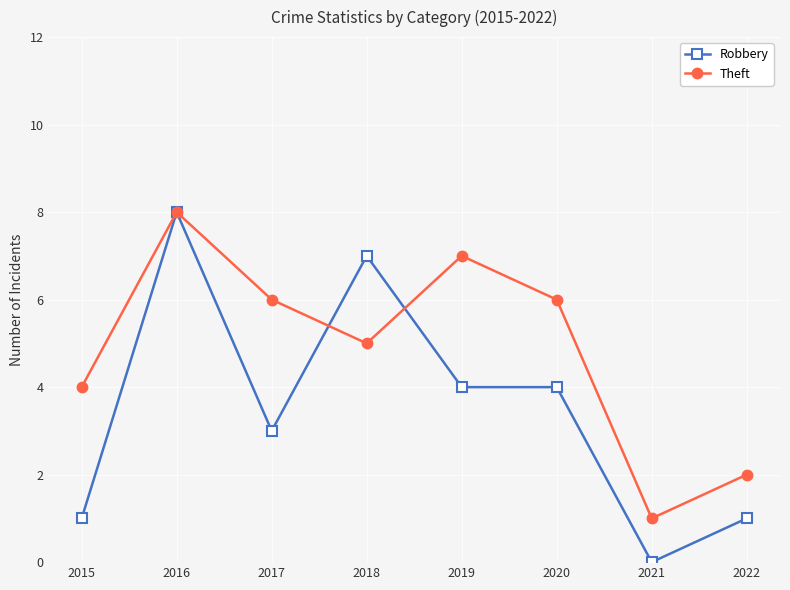

Is the value of Robbery at 2019 greater than the value of Theft at 2021?

Yes